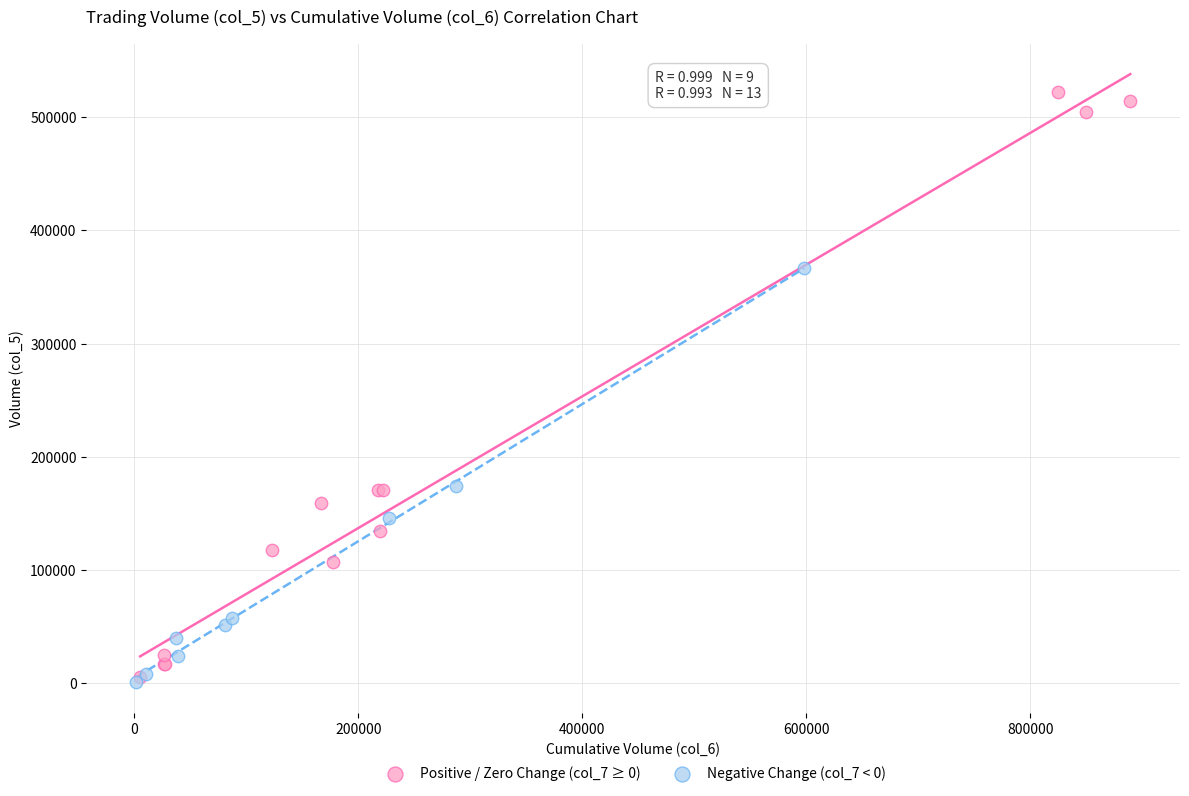

What are all the series names shown in the legend?

Positive / Zero Change (col_7 ≥ 0), Negative Change (col_7 < 0)